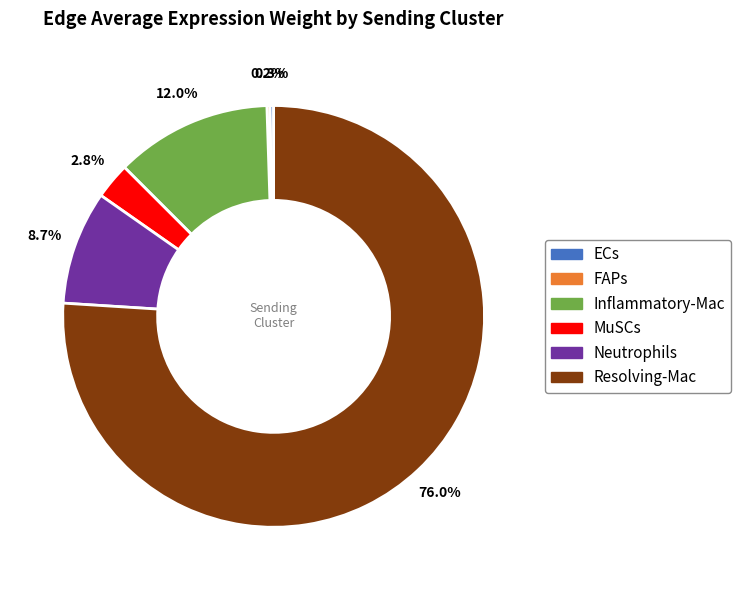

Which slice is the largest?

Resolving-Mac